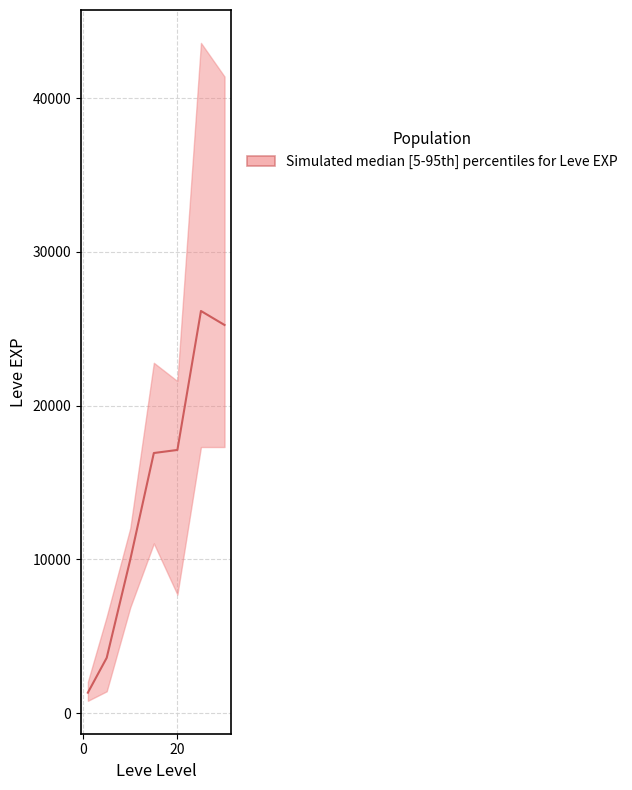

What is the average value?

14339